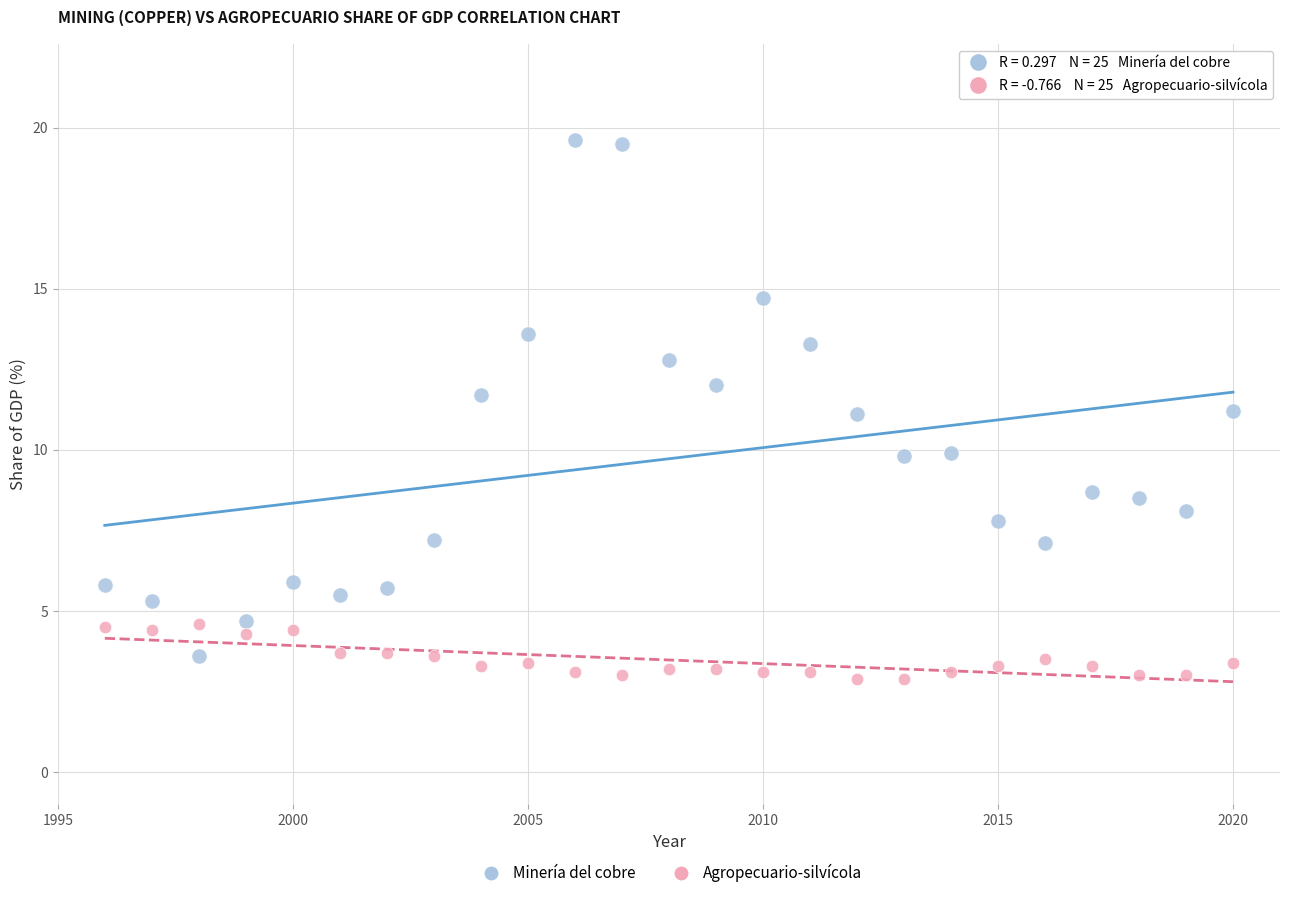

Across all data points, what is the range of X values (max minus min)?

24.0